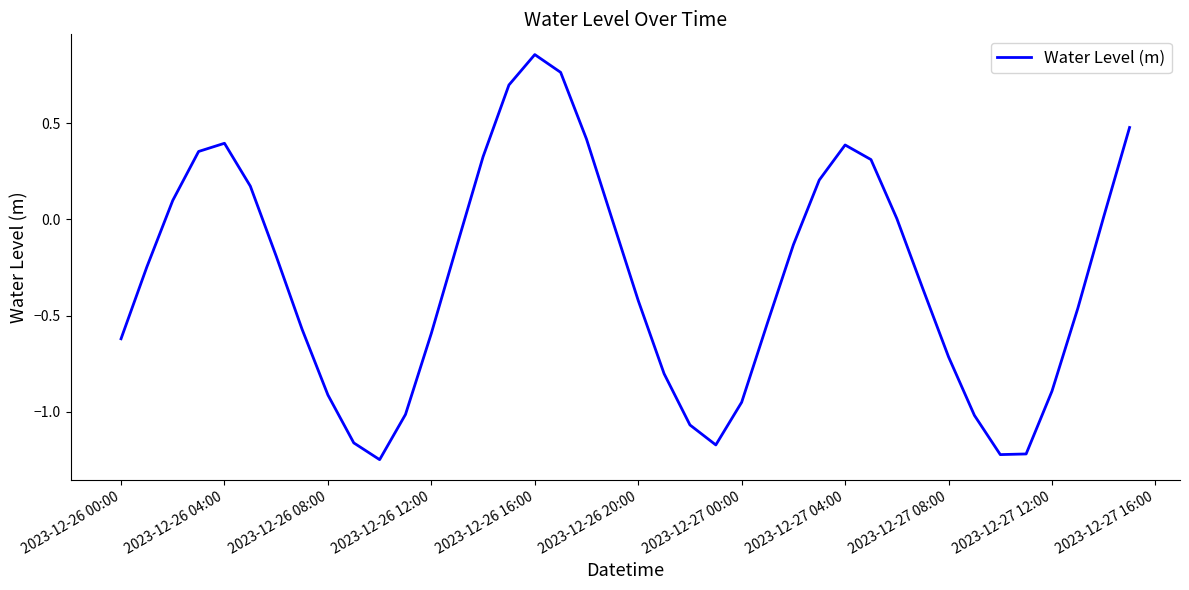

What is the difference between the maximum and minimum values?

2.1